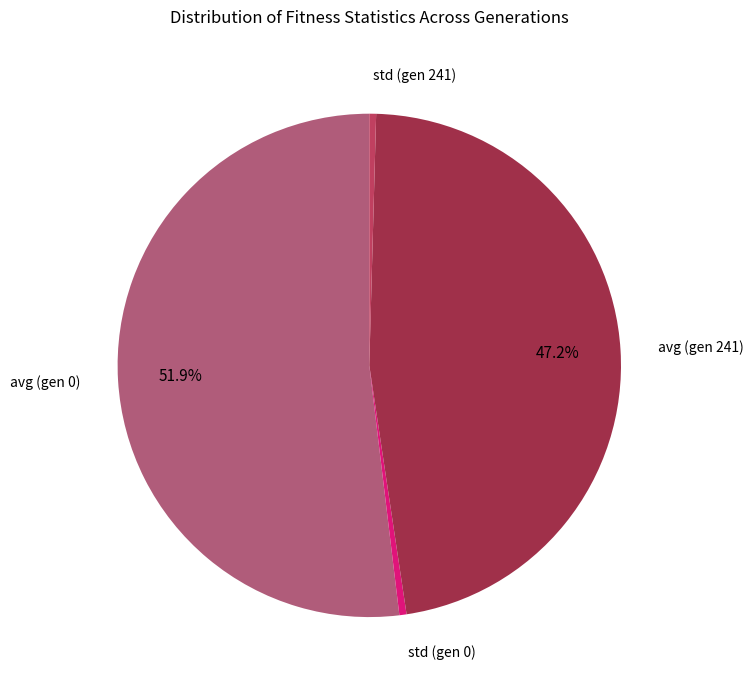

To the nearest percent, what is the average slice percentage?

25%